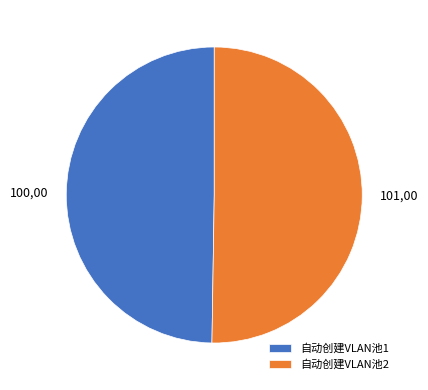

What is the ratio of the value at 自动创建VLAN池1 to the value at 自动创建VLAN池2?

1.0